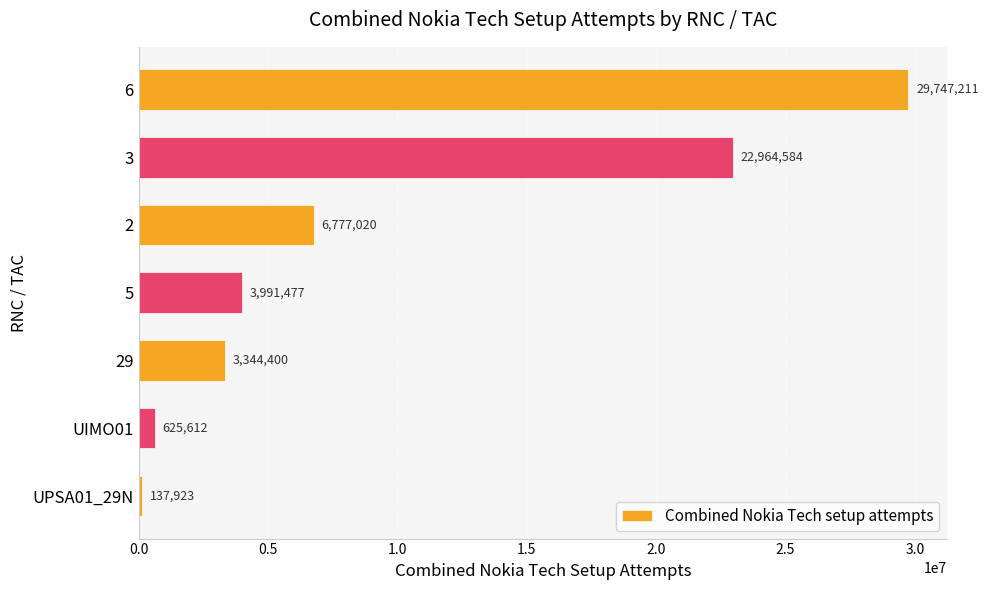

The value at 2 is 8860889. True or false?

False